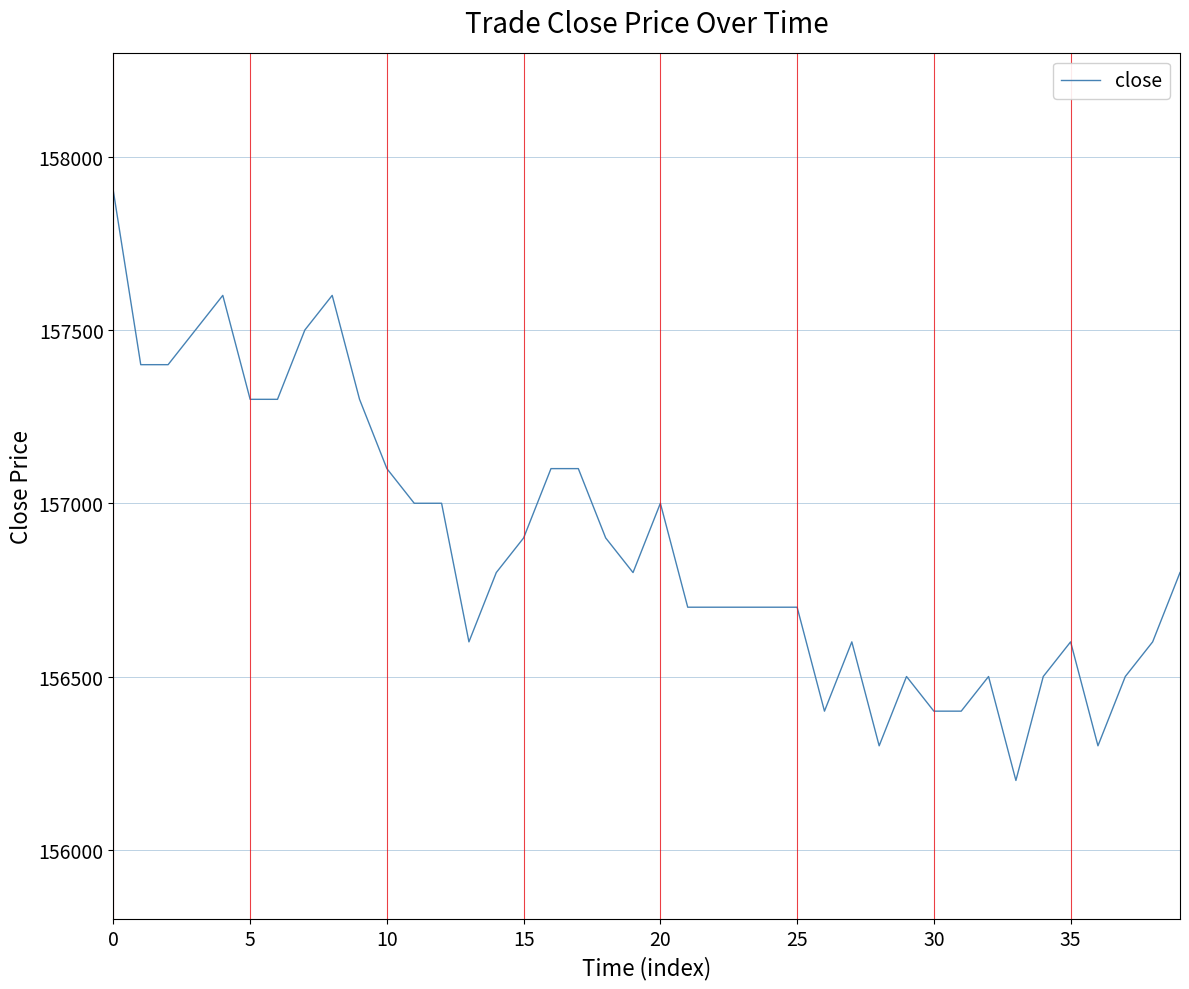

Reading left to right, list all the values displayed in this chart.

157900	157400	157400	157500	157600	157300	157300	157500	157600	157300	157100	157000	157000	156600	156800	156900	157100	157100	156900	156800	157000	156700	156700	156700	156700	156700	156400	156600	156300	156500	156400	156400	156500	156200	156500	156600	156300	156500	156600	156800